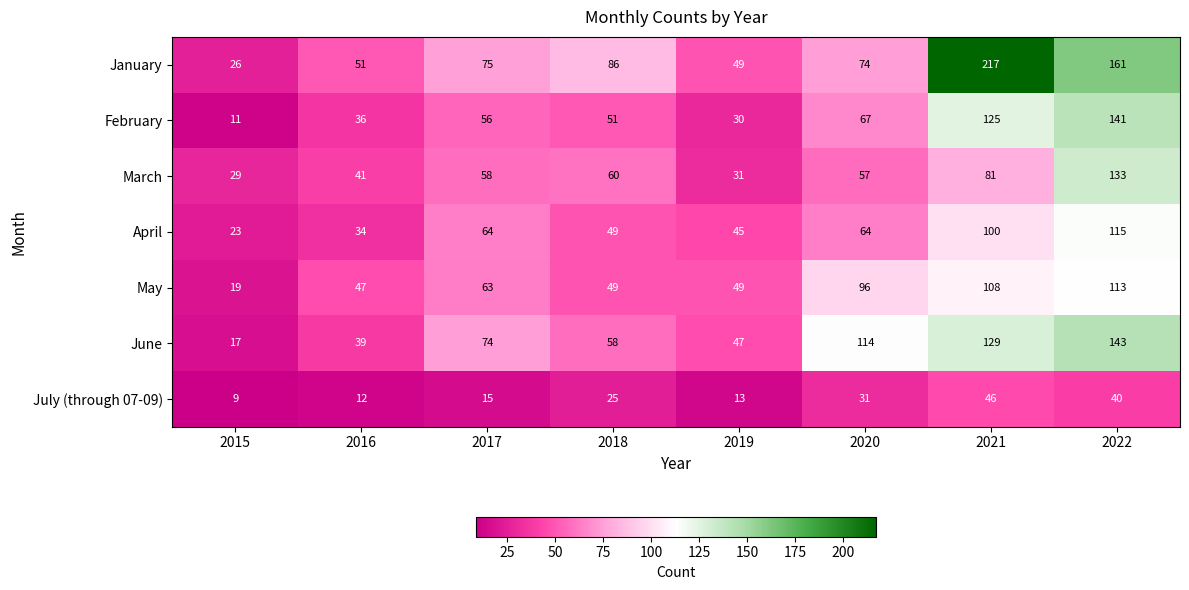

What is the sum of all January values?

739